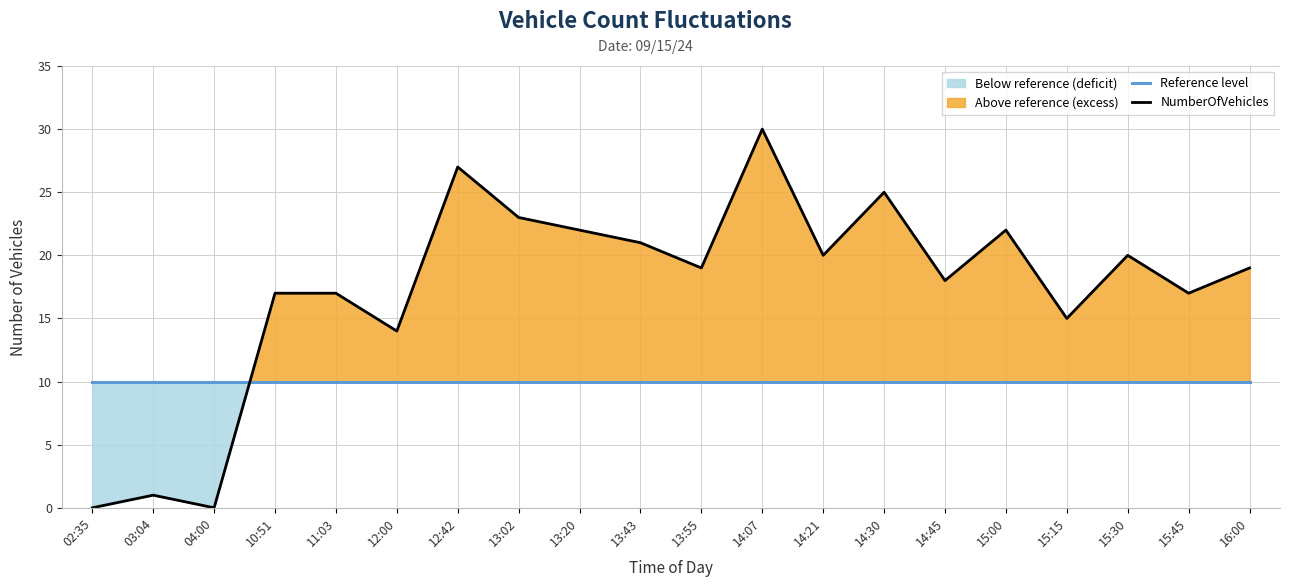

What value does the Reference level series have at 15:00?

10